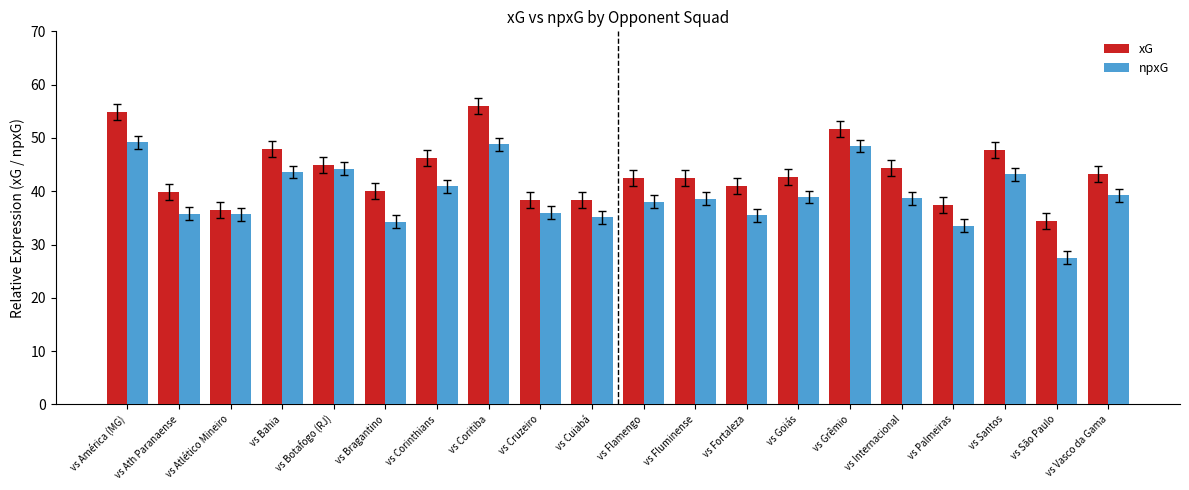

Is the value of npxG at vs Santos greater than the value of xG at vs São Paulo?

Yes